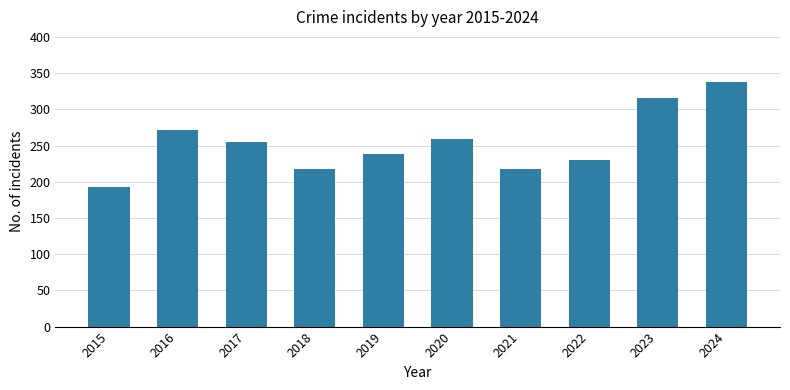

The value at 2021 is 217. True or false?

True